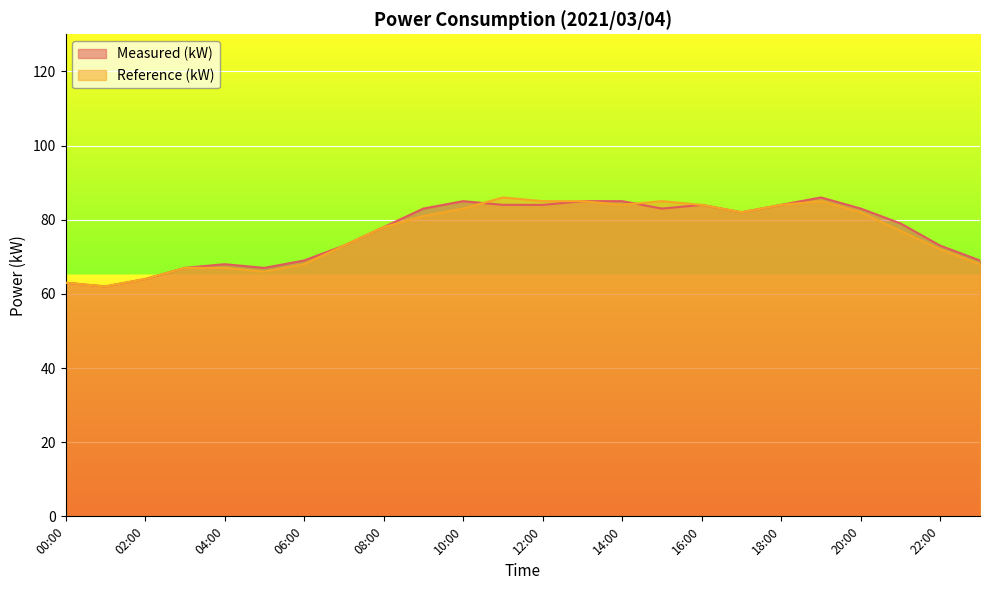

What position from the left is 07:00?

8